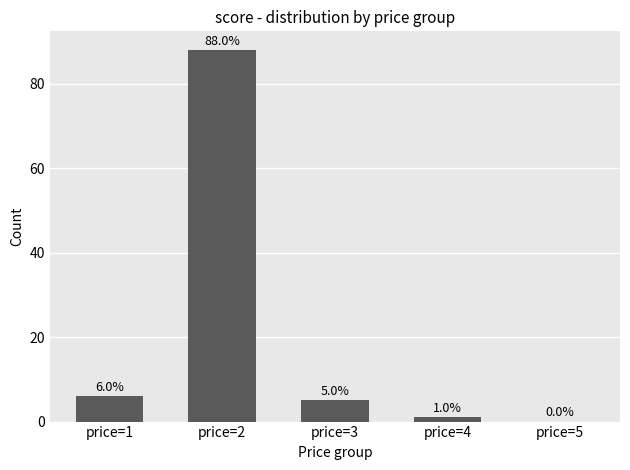

Which has a higher value, price=5 or price=4?

price=4